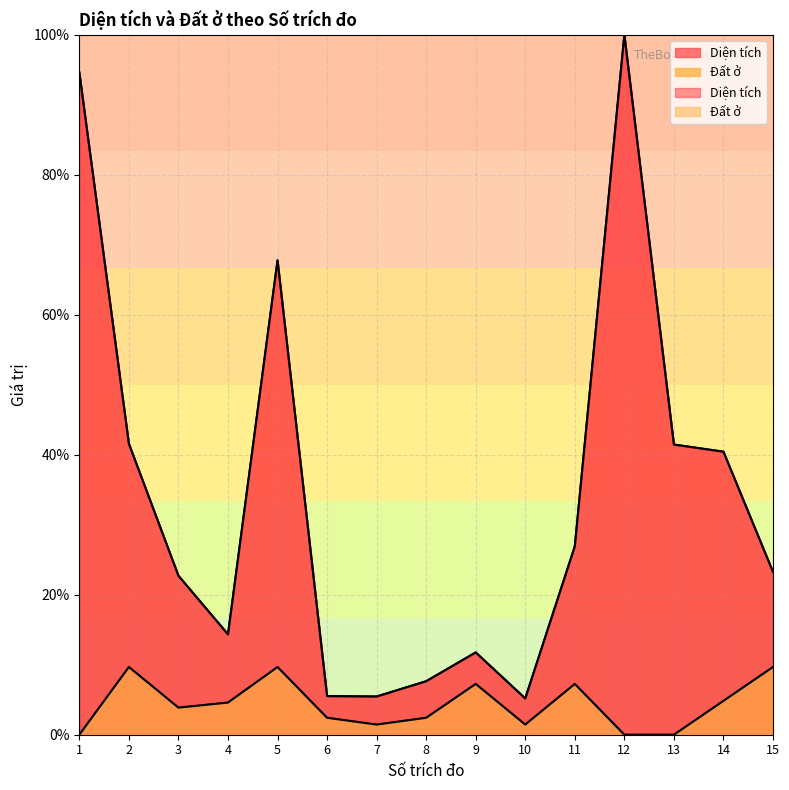

At which category does Diện tích reach its first local peak?

5